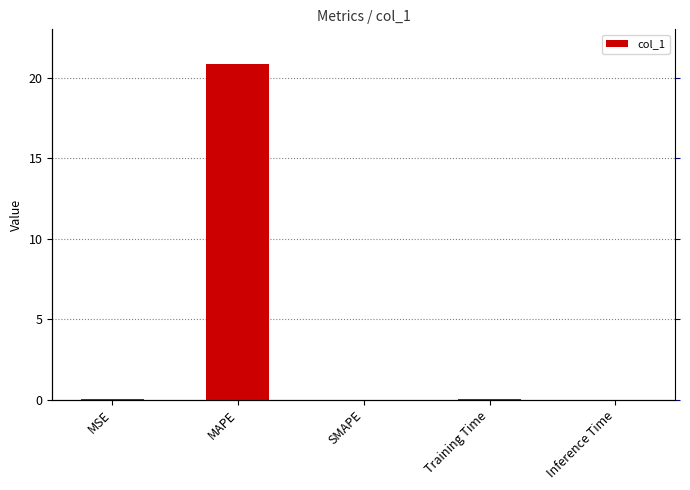

Which has a higher value, MAPE or SMAPE?

MAPE